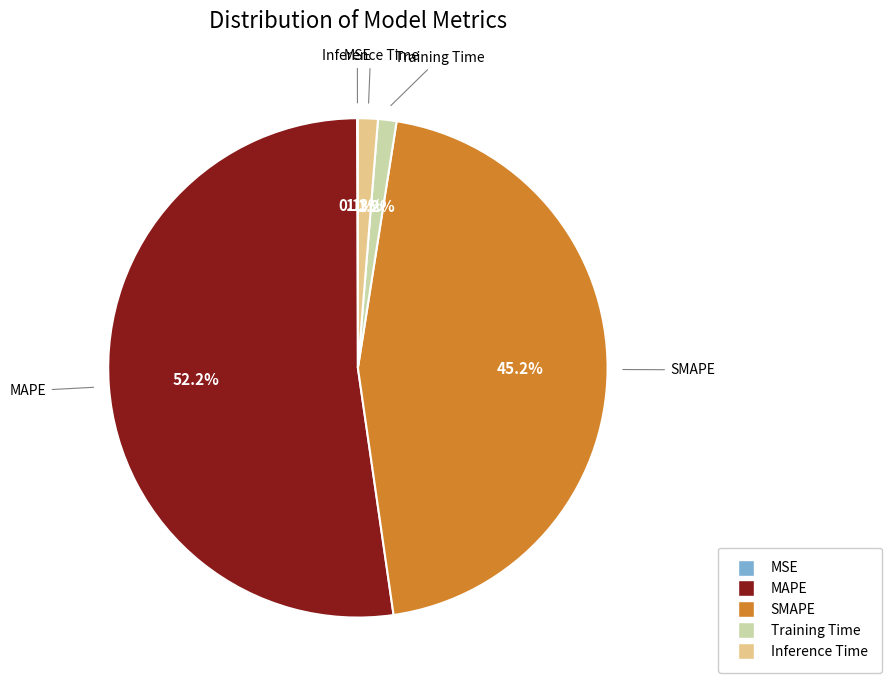

The Training Time slice represents 9% of the pie. True or false?

False